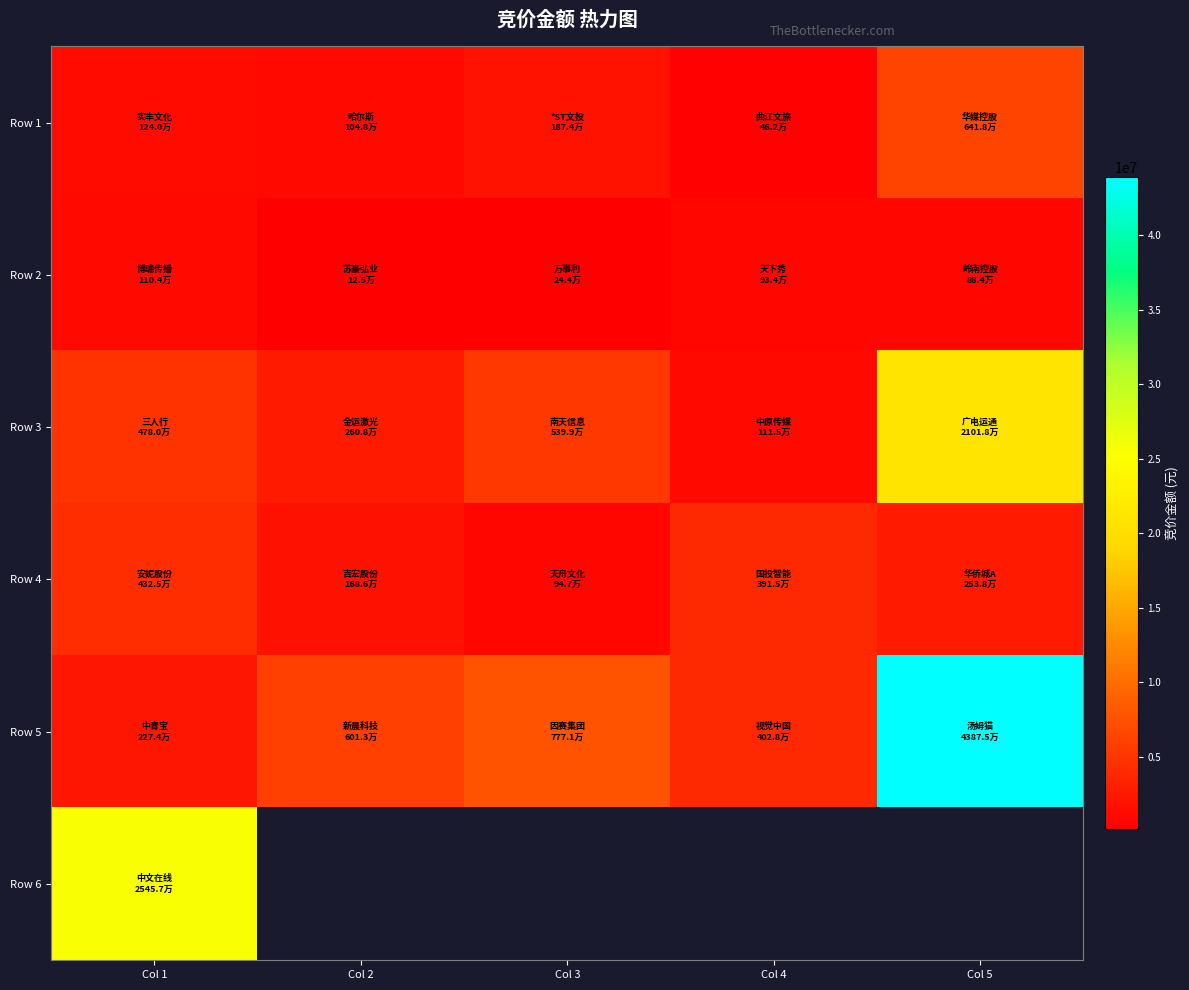

The value of Row 2 at Col 5 is 883584.0. True or false?

True